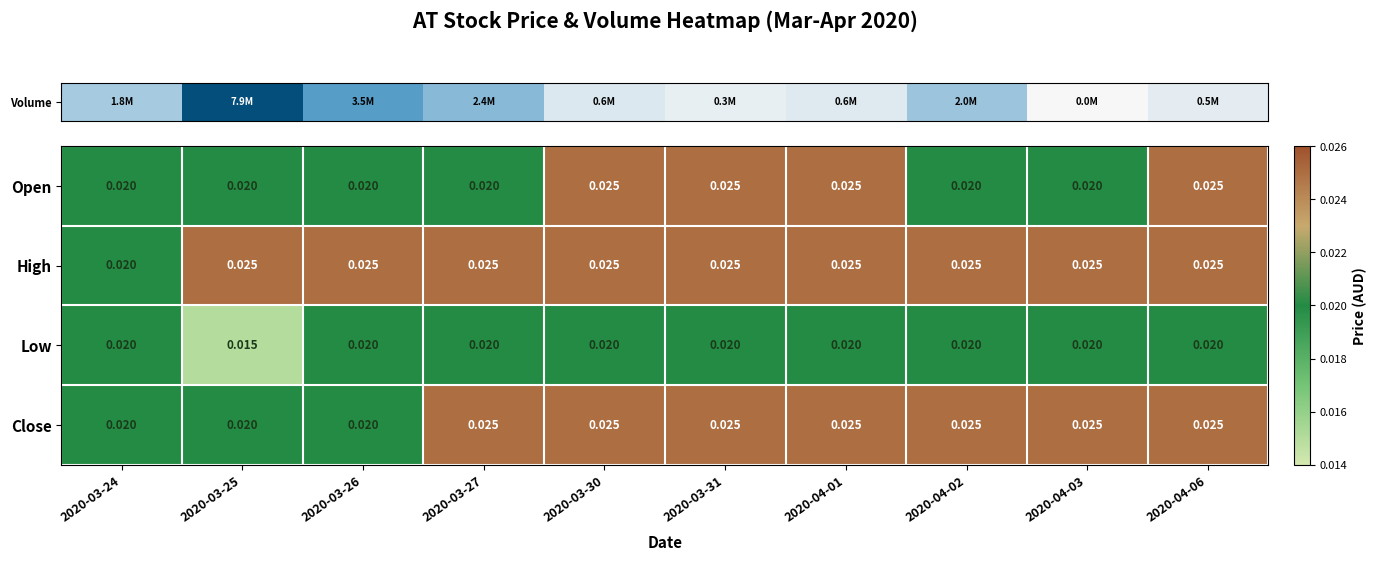

Rank the series by their average value, from lowest to highest.

Low, Open, Close, High